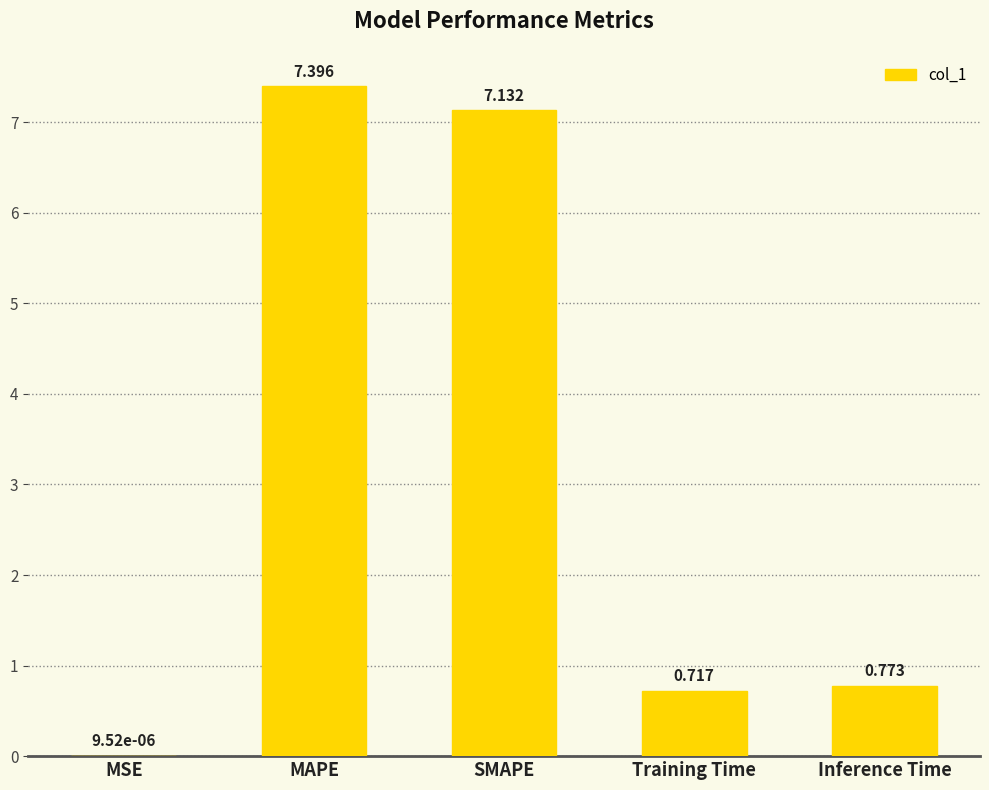

At which category does the chart reach its peak across all series?

MAPE